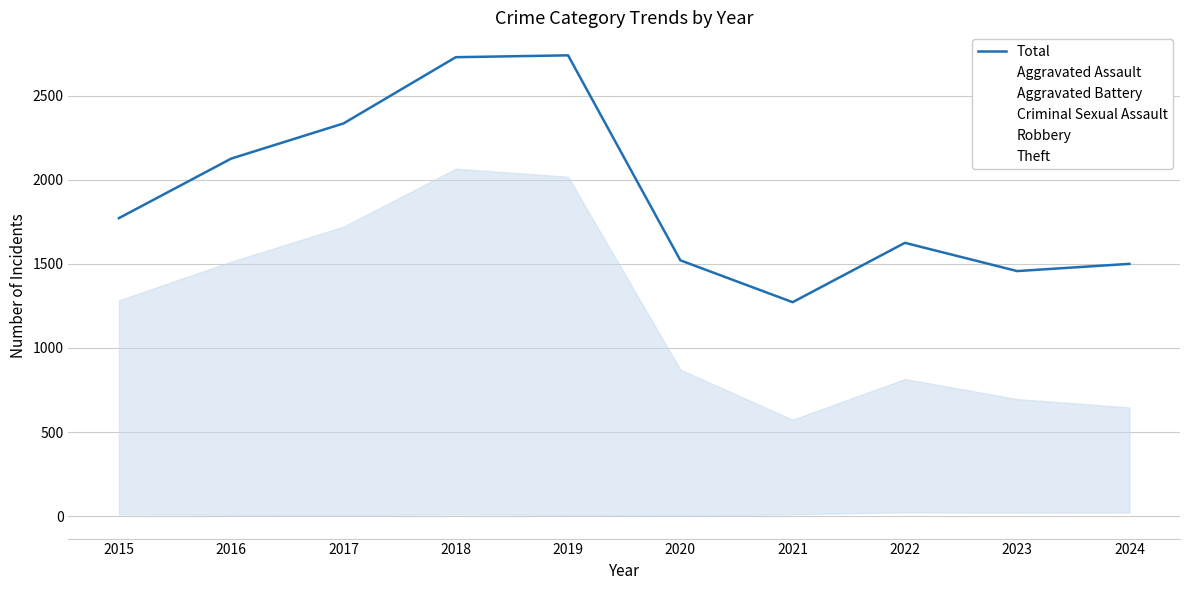

Is the value of Total at 2019 greater than the value of Theft at 2020?

Yes